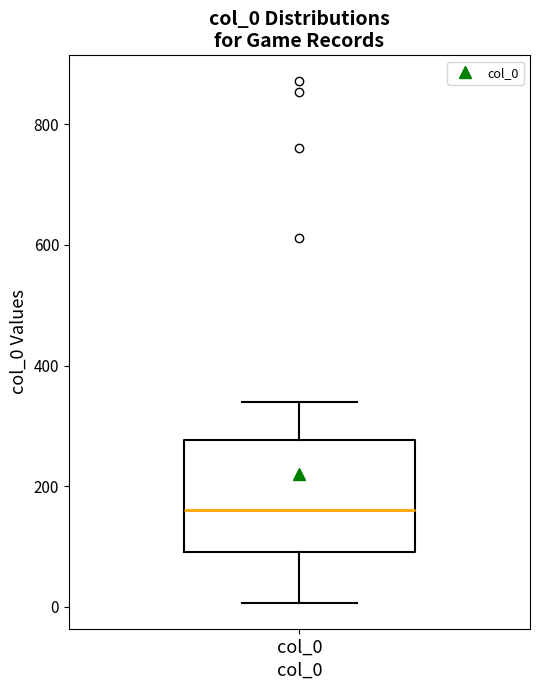

Transcribe this box plot: give where the median line is, the range the box spans, and where the two whiskers end, as read against the y-axis. The values are not printed on the chart, so give them approximately, as read against the axis.

median 160, box 100 to 280, whiskers 0 to 340